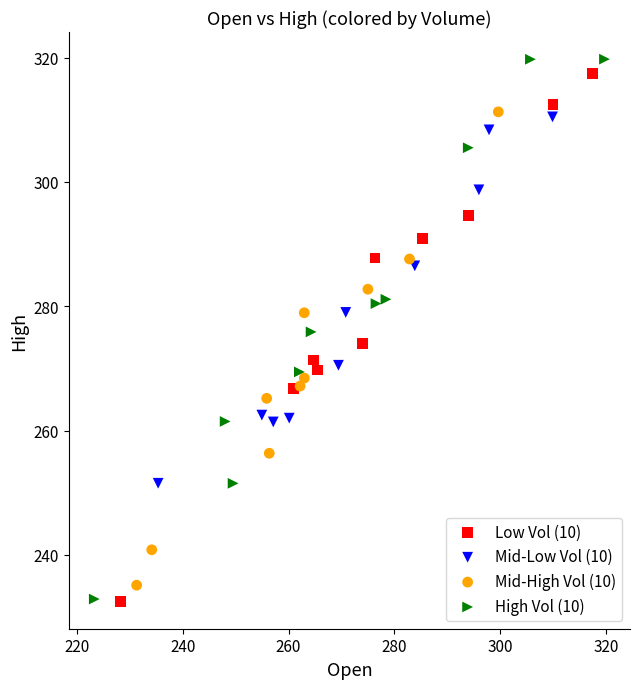

What are all the series names shown in the legend?

Low Vol (10), Mid-Low Vol (10), Mid-High Vol (10), High Vol (10)